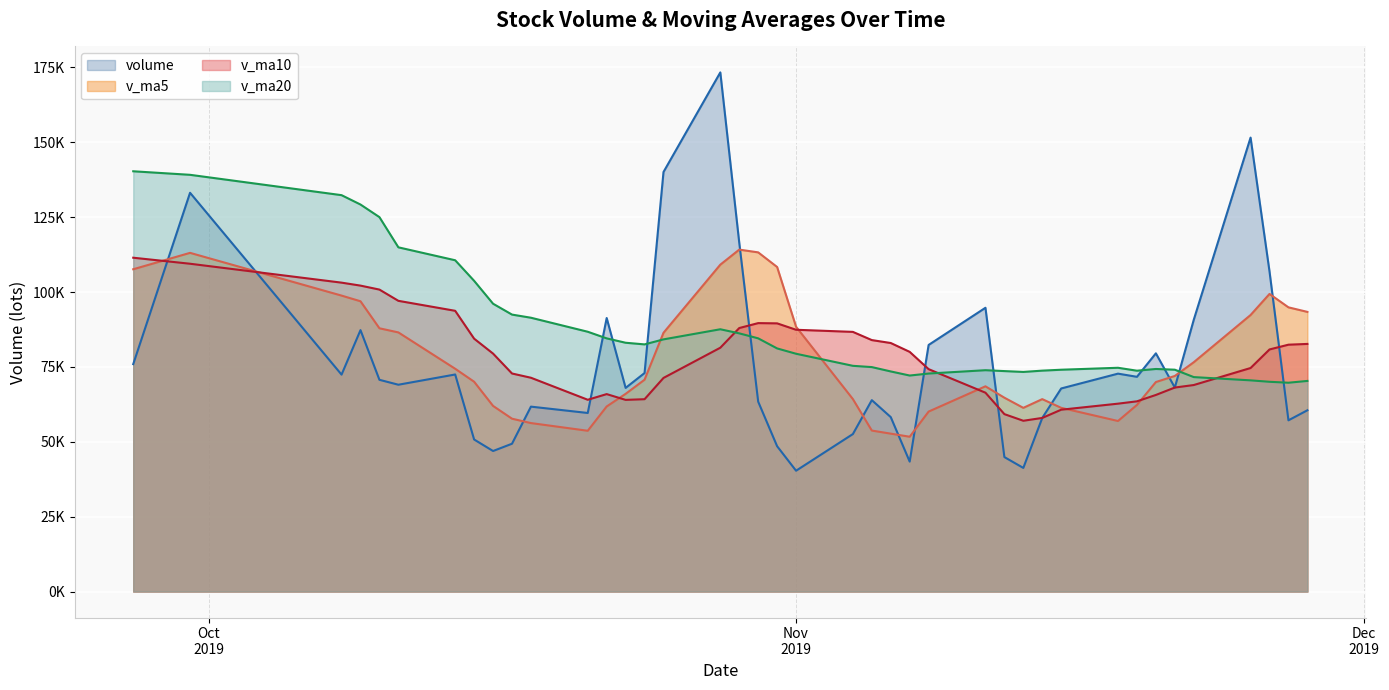

How many times do v_ma10 (line) and volume (line) cross each other?

10